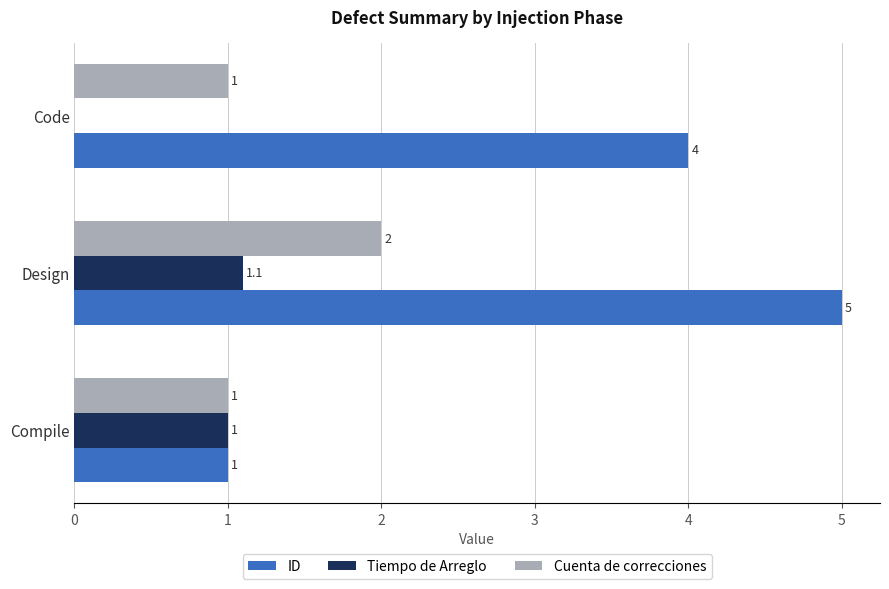

What value does the Cuenta de correcciones series have at Compile?

1.0